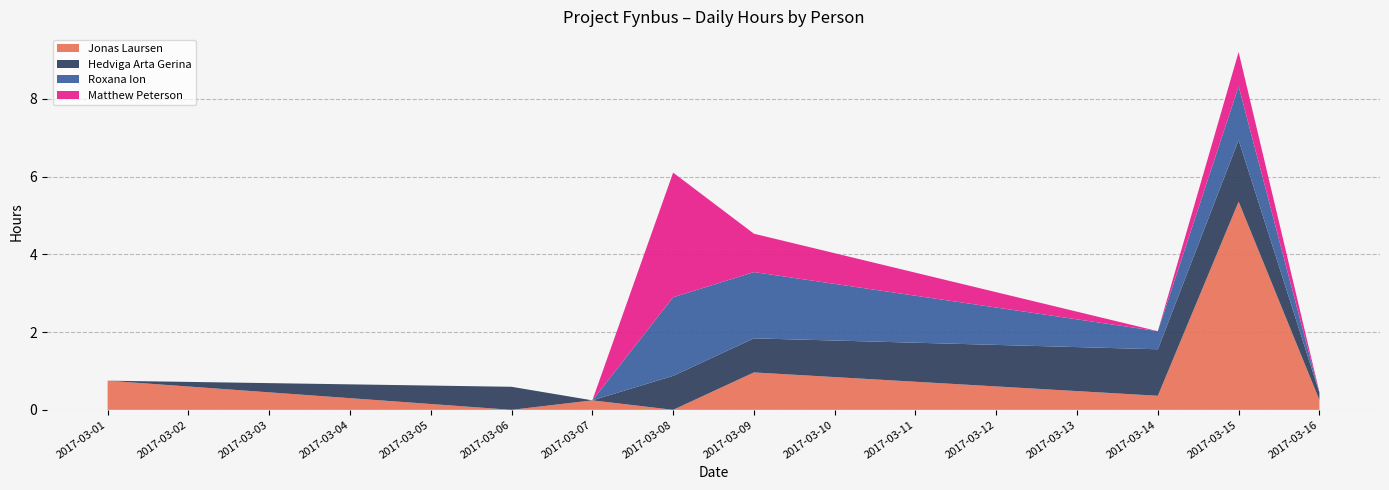

Reading right to left, transcribe all the data shown in this chart.

Jonas Laursen: 0.3	5.4	0.4	1.0	0.0	0.2	0.0	0.8
Hedviga Arta Gerina: 0.2	1.6	1.2	0.9	0.9	0.0	0.6	0.0
Roxana Ion: 0.0	1.4	0.5	1.7	2.0	0.0	0.0	0.0
Matthew Peterson: 0.0	0.9	0.0	1.0	3.2	0.0	0.0	0.0